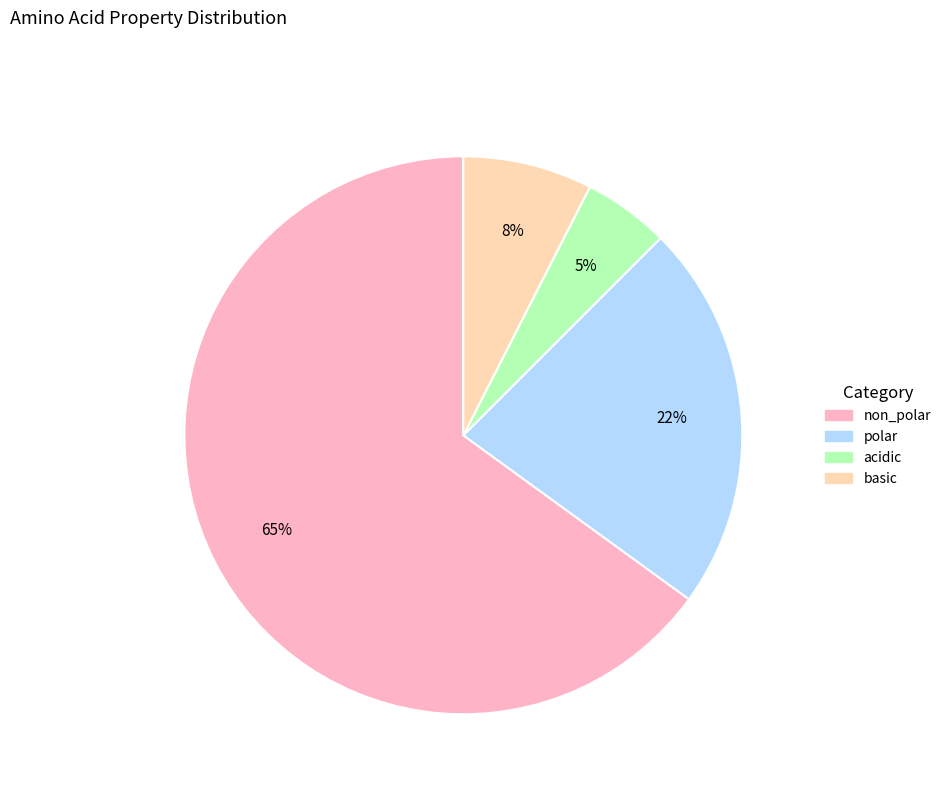

To the nearest percent, what is the average slice percentage?

25%